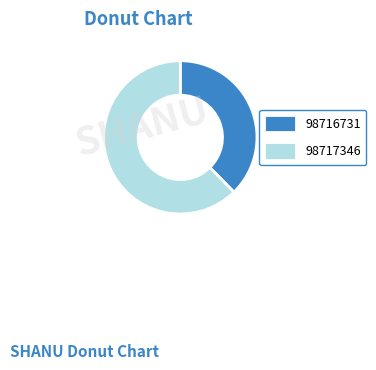

Combined, do 98717346 and 98716731 account for over 50%?

Yes